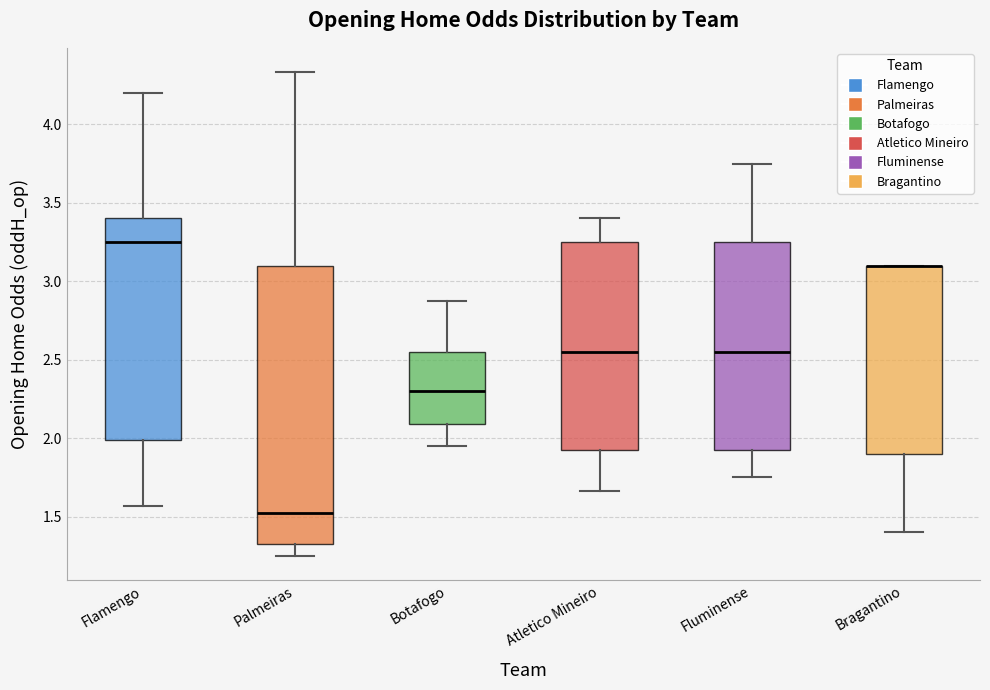

Reading left to right, transcribe this box plot: for each box, give where its median line is, the range the box spans, and where its two whiskers end, as read against the y-axis. The values are not printed on the chart, so give them approximately, as read against the axis.

Flamengo: median 3.25, box 2.00 to 3.40, whiskers 1.55 to 4.20
Palmeiras: median 1.55, box 1.35 to 3.10, whiskers 1.25 to 4.35
Botafogo: median 2.30, box 2.10 to 2.55, whiskers 1.95 to 2.90
Atletico Mineiro: median 2.55, box 1.95 to 3.25, whiskers 1.65 to 3.40
Fluminense: median 2.55, box 1.95 to 3.25, whiskers 1.75 to 3.75
Bragantino: median 3.10 (drawn on the box's upper edge), box 1.90 to 3.10, whiskers 1.40 to 3.10